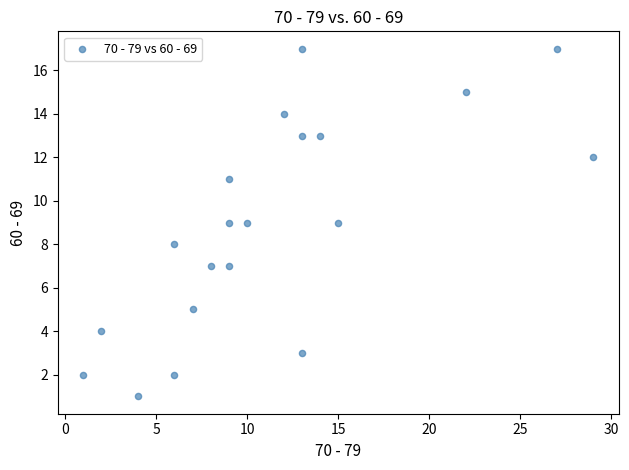

What is the range of X values (max minus min)?

28